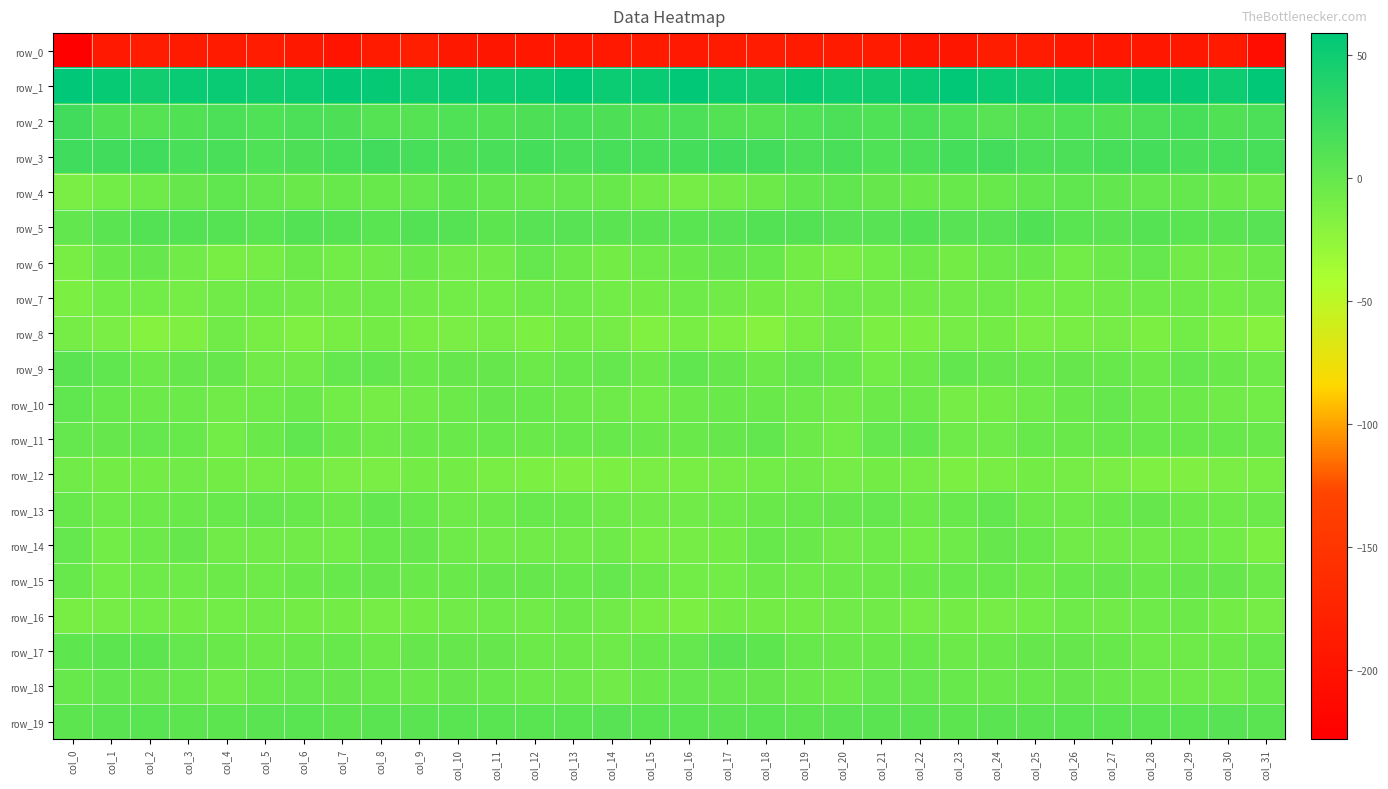

Where is row_13 nearest to the value -2?

col_0